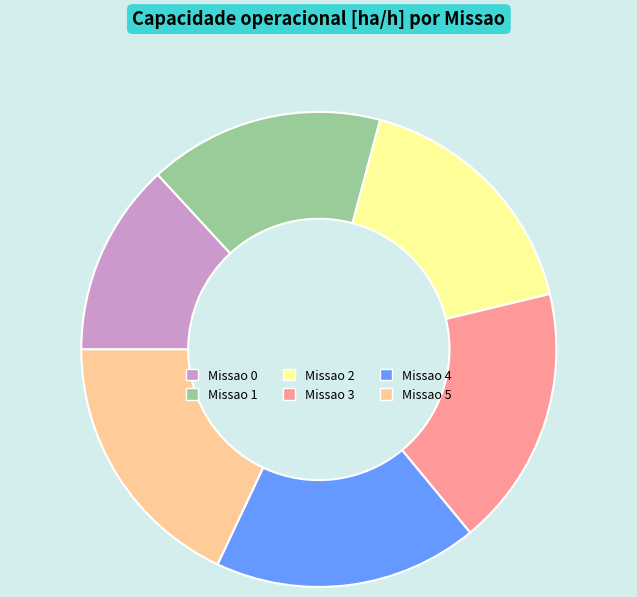

Is the sum of Missao 2 and Missao 4 greater than half?

No